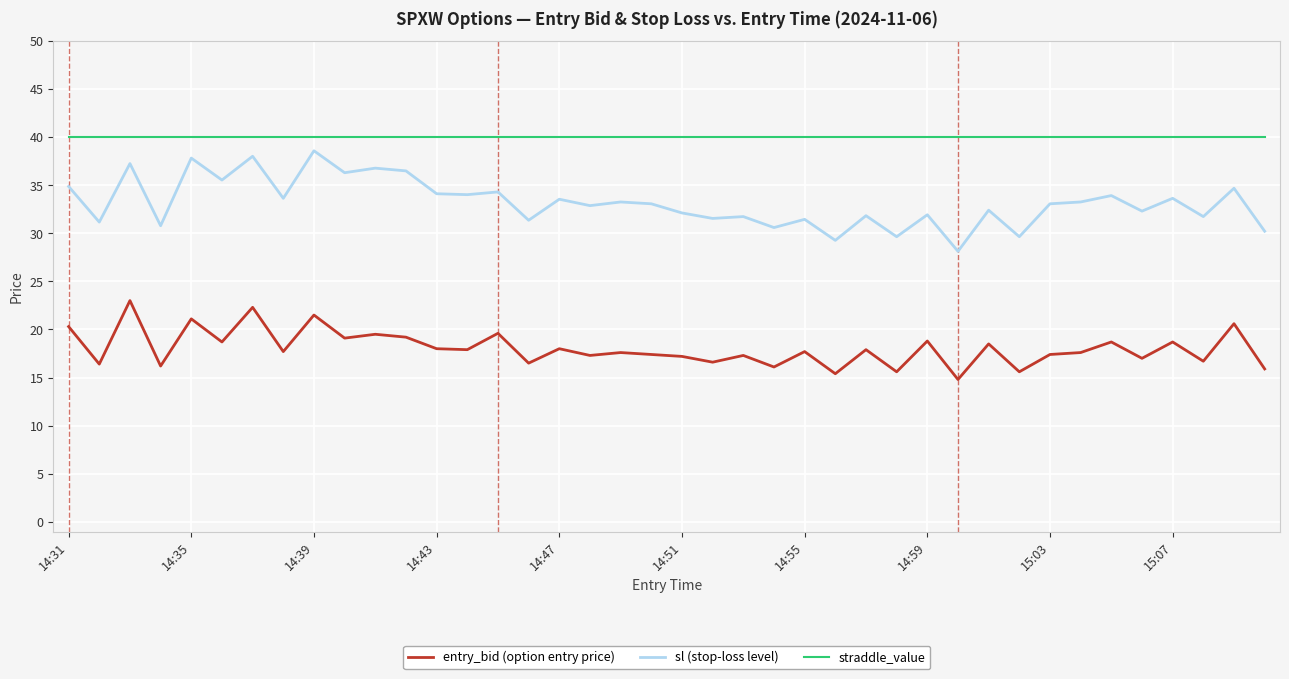

True or false: straddle_value and sl (stop-loss level) intersect in this chart.

False